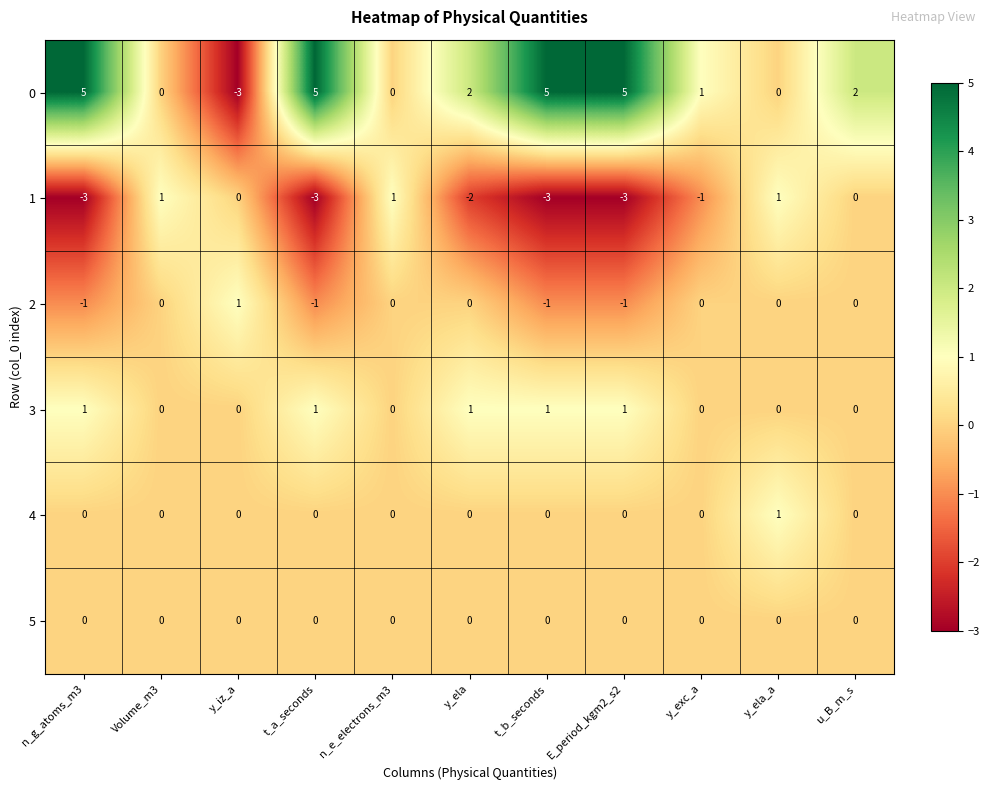

What is the maximum value for 0?

5